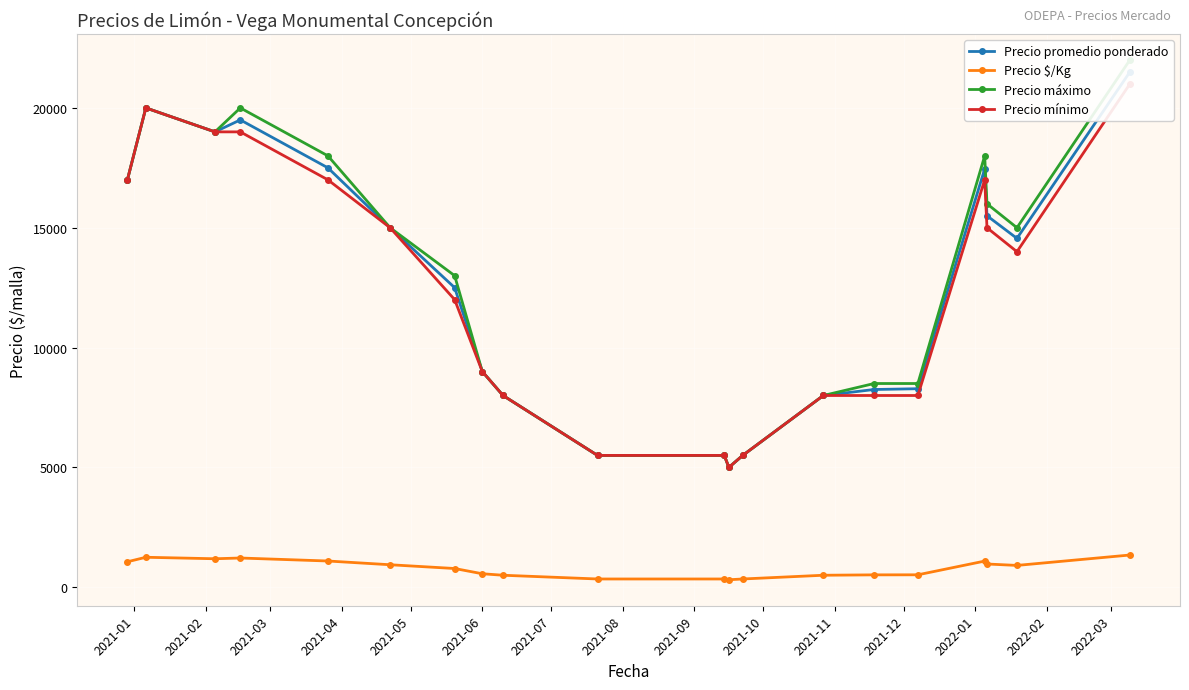

What is the maximum value for Precio $/Kg?

1344